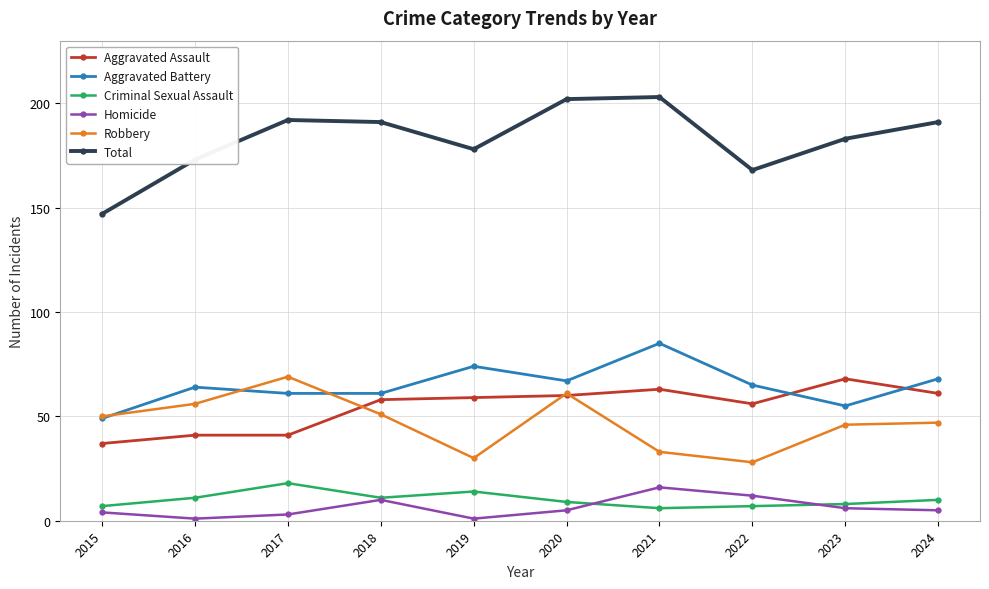

Reading left to right, transcribe all the data shown in this chart.

Aggravated Assault: 2015=37	2016=41	2017=41	2018=58	2019=59	2020=60	2021=63	2022=56	2023=68	2024=61
Aggravated Battery: 2015=49	2016=64	2017=61	2018=61	2019=74	2020=67	2021=85	2022=65	2023=55	2024=68
Criminal Sexual Assault: 2015=7	2016=11	2017=18	2018=11	2019=14	2020=9	2021=6	2022=7	2023=8	2024=10
Homicide: 2015=4	2016=1	2017=3	2018=10	2019=1	2020=5	2021=16	2022=12	2023=6	2024=5
Robbery: 2015=50	2016=56	2017=69	2018=51	2019=30	2020=61	2021=33	2022=28	2023=46	2024=47
Total: 2015=147	2016=173	2017=192	2018=191	2019=178	2020=202	2021=203	2022=168	2023=183	2024=191